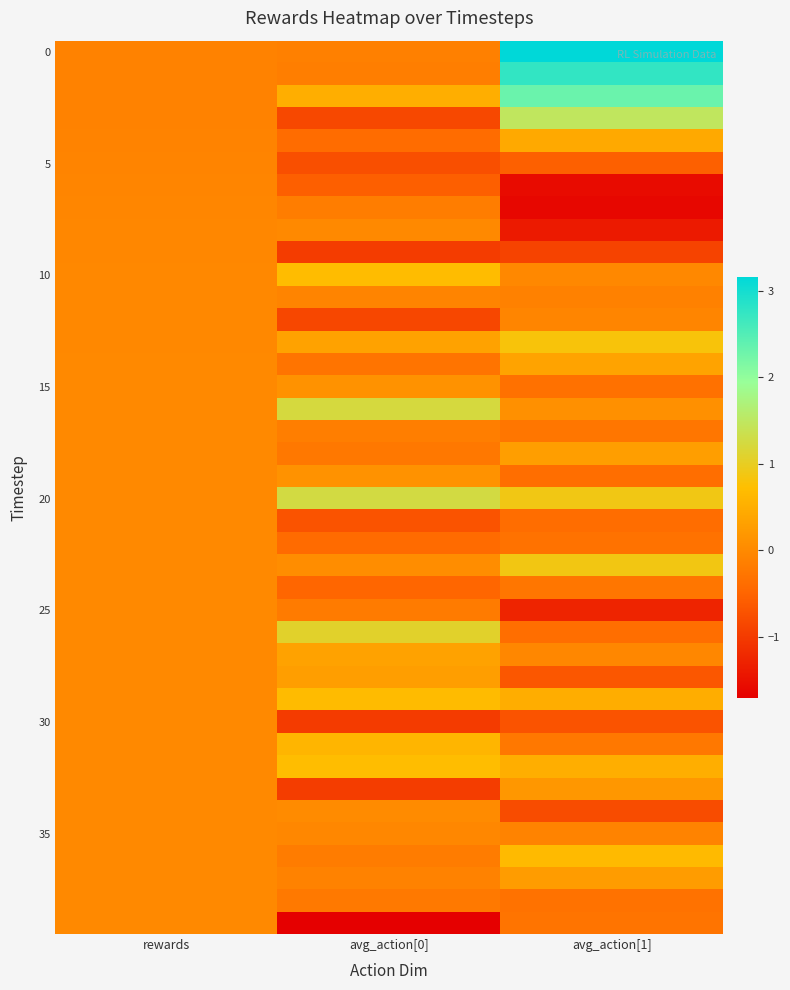

What is the spread (max minus min) of values at avg_action[1]?

4.8